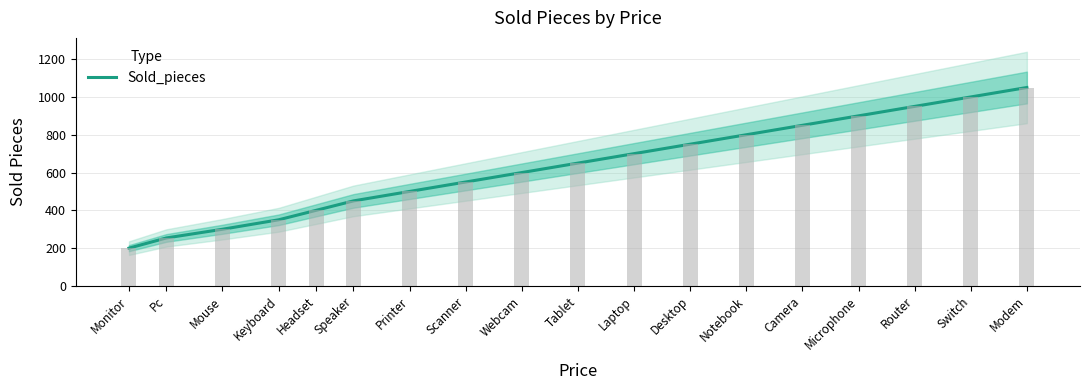

What is the label of the 10th bar from the right?

Webcam